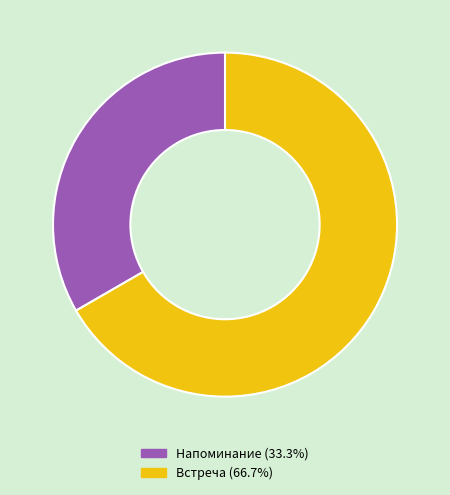

Approximately how many times larger is the value at Встреча compared to Напоминание?

2.0